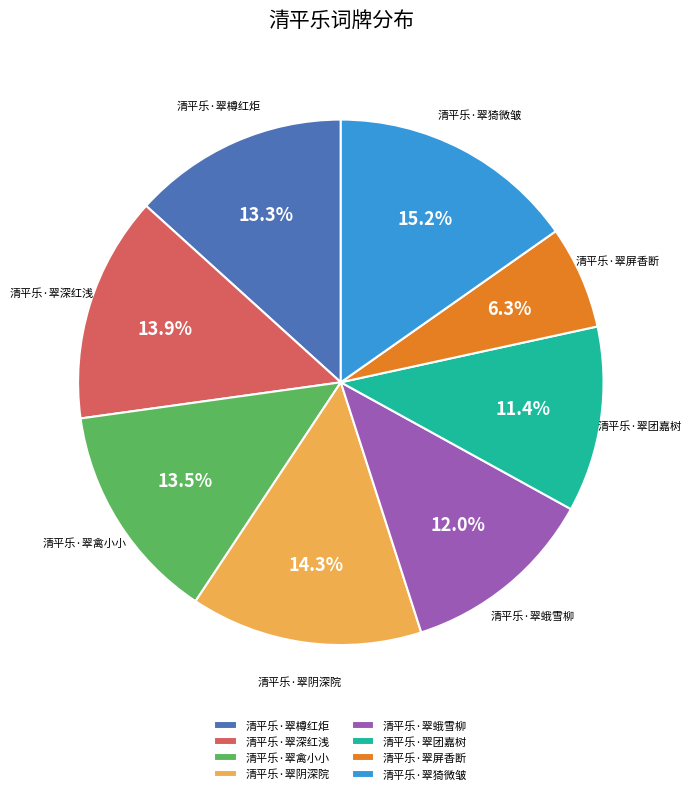

What portion of the pie excludes 清平乐·翠团嘉树?

88.6%